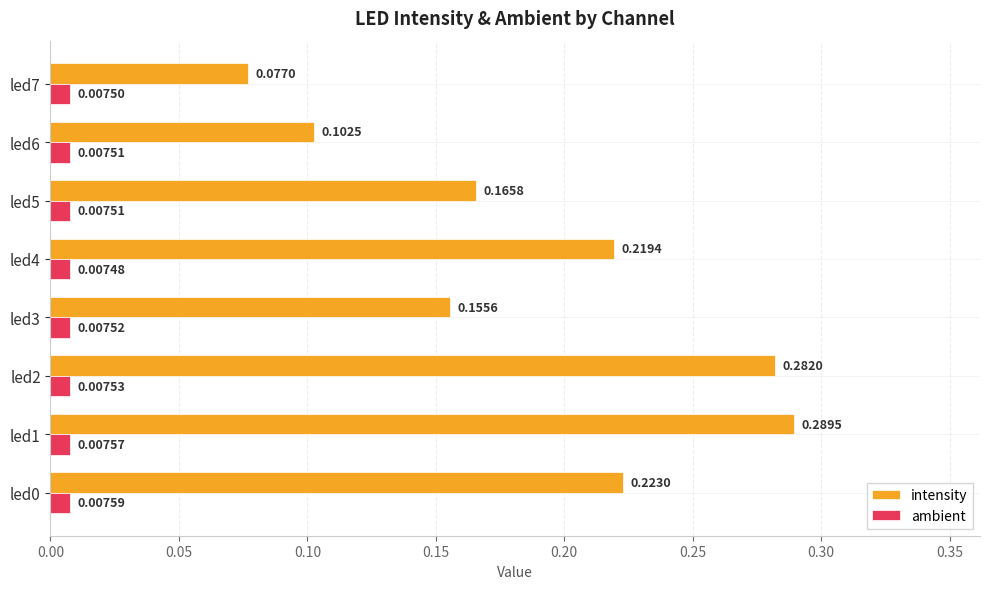

Which series changed the most between led0 and led6?

intensity